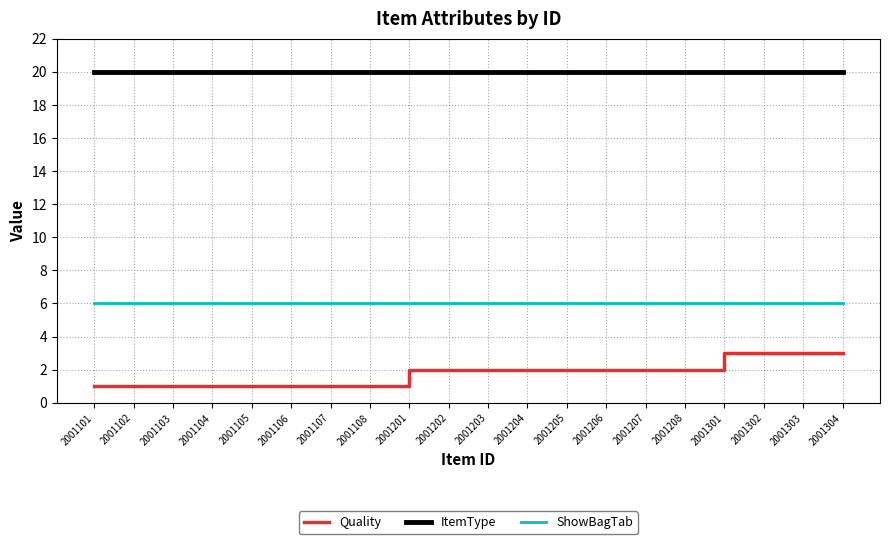

What are all the series names shown in the legend?

Quality, ItemType, ShowBagTab